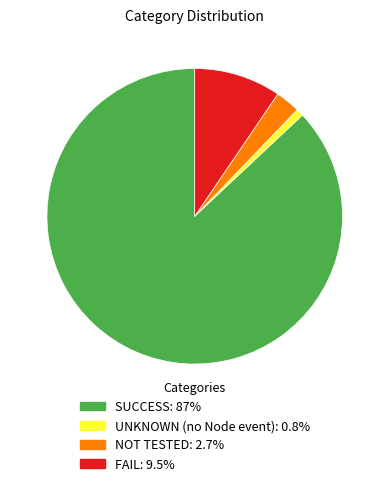

Combined, do SUCCESS: 87% and NOT TESTED: 2.7% account for over 50%?

Yes